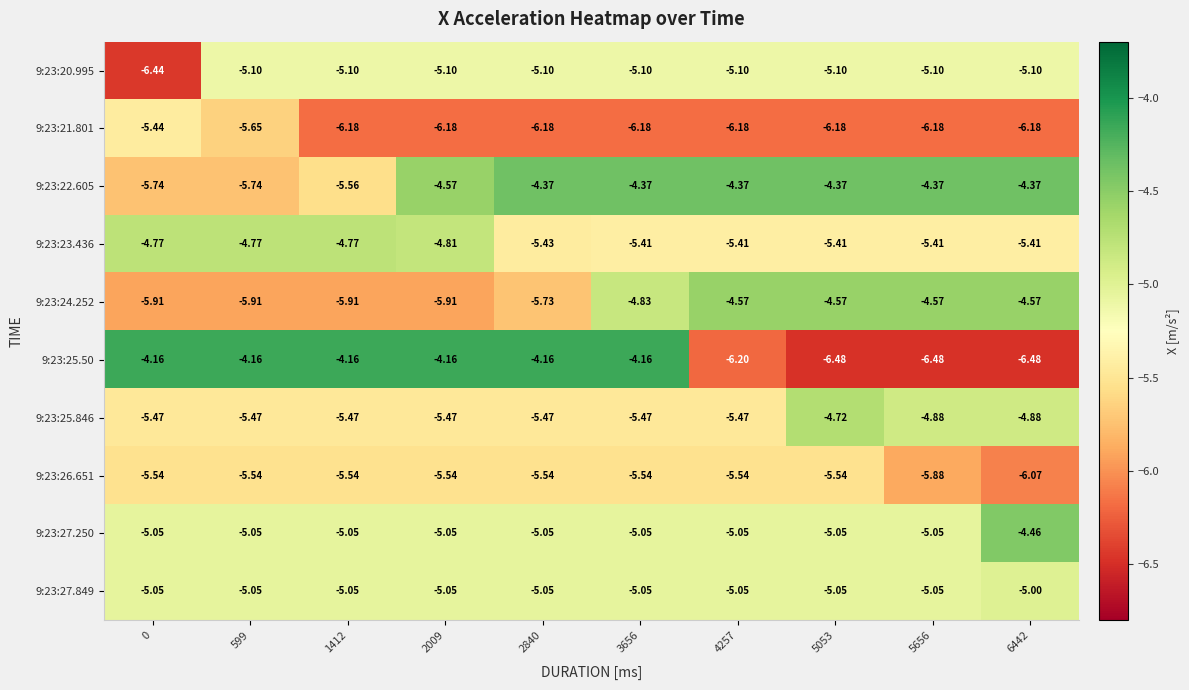

Is the value of 9:23:20.995 at 5656 greater than the value of 9:23:21.801 at 599?

Yes